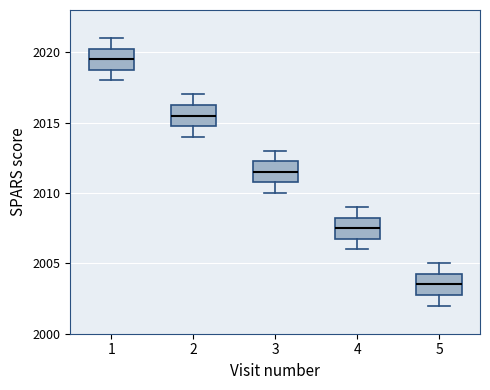

Which box has the highest median line?

1